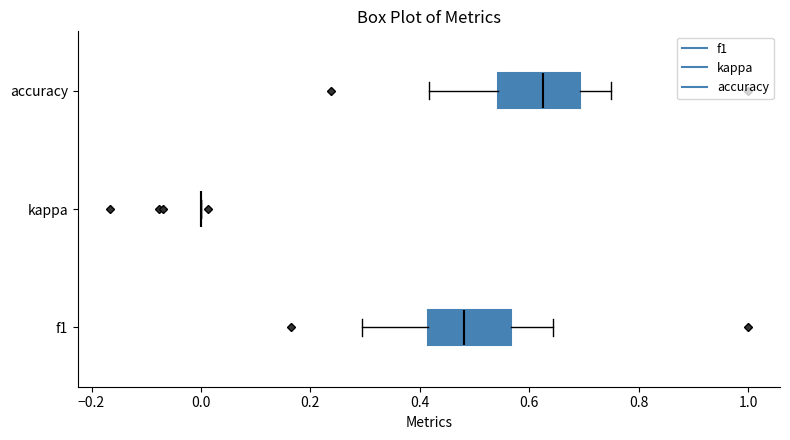

Reading bottom to top, transcribe this box plot: for each box, give where its median line is, the range the box spans, and where its two whiskers end, as read against the x-axis. The values are not printed on the chart, so give them approximately, as read against the axis.

f1: median 0.48, box 0.42 to 0.56, whiskers 0.30 to 0.64
kappa: box collapsed to a line at 0.00, whiskers 0.00 to 0.00
accuracy: median 0.62, box 0.54 to 0.70, whiskers 0.42 to 0.76